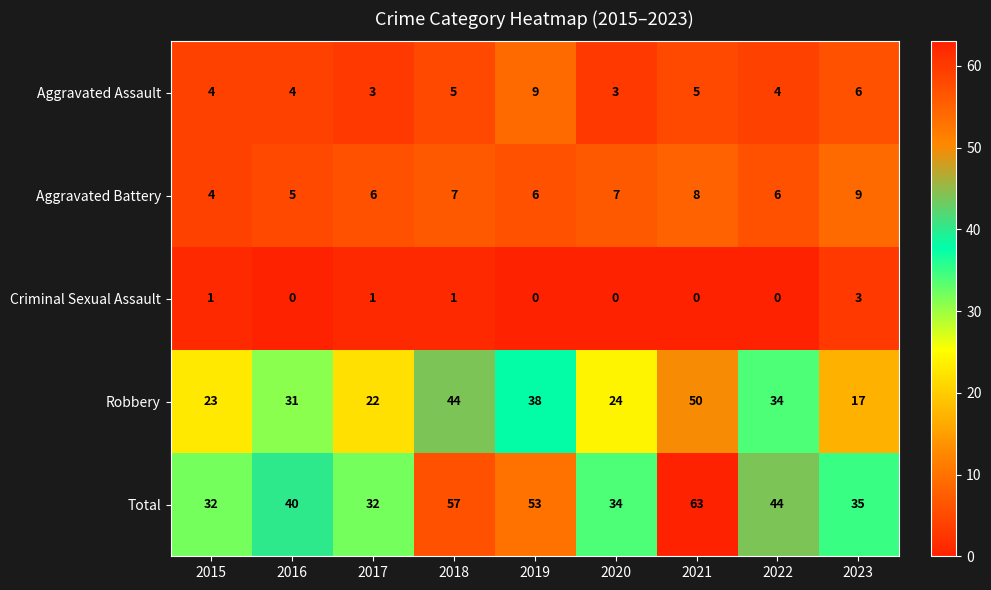

Is it true that Aggravated Assault equals 5 at 2021?

True